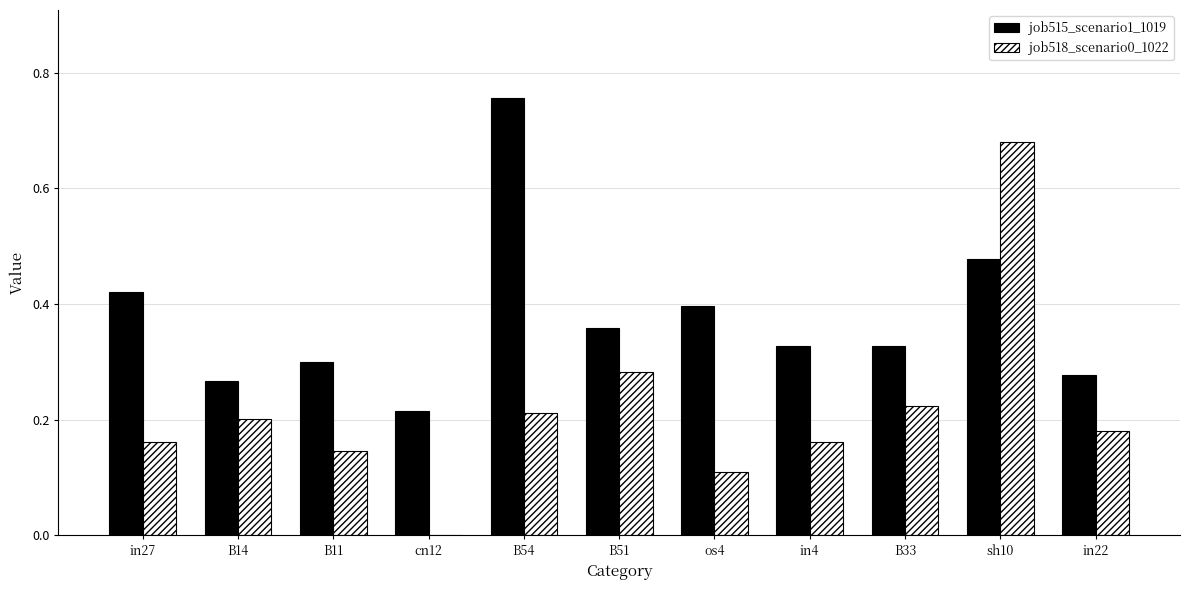

Is the value of job518_scenario0_1022 at cn12 greater than the value of job515_scenario1_1019 at B54?

No